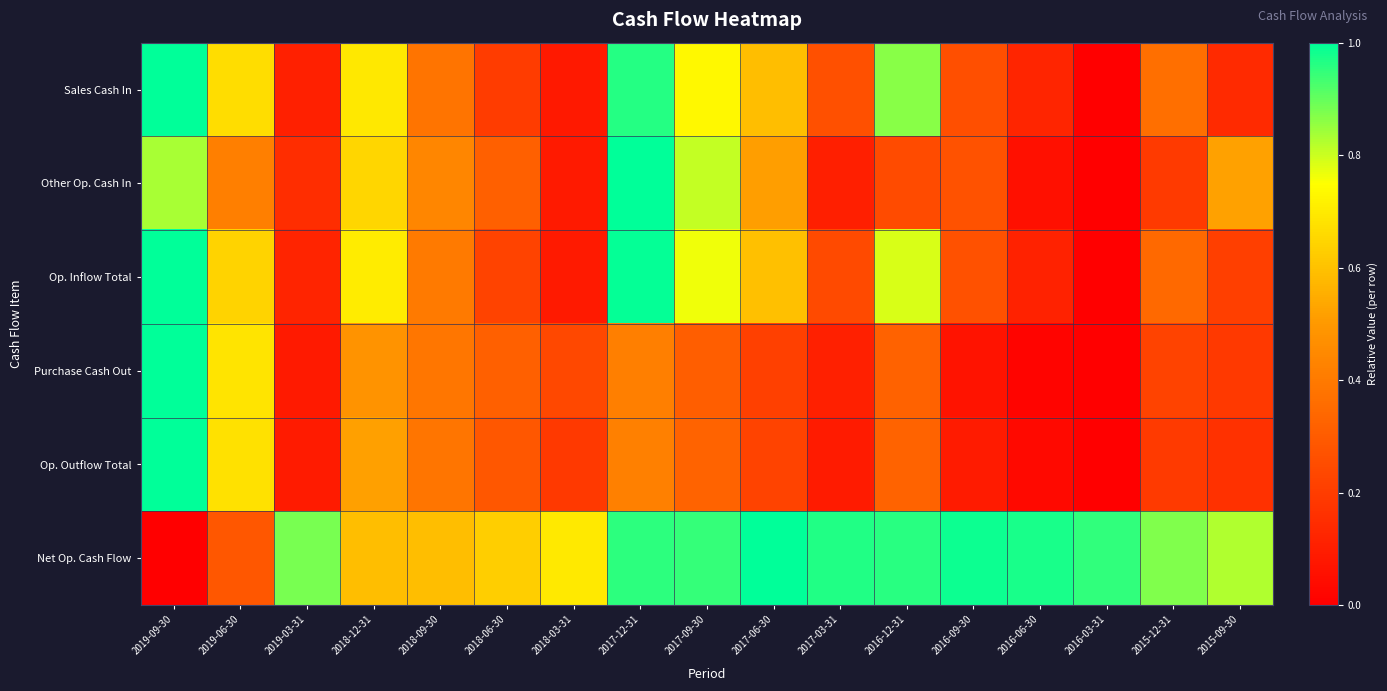

Rank the series at 2017-03-31 from highest to lowest value.

Net Op. Cash Flow, Sales Cash In, Op. Inflow Total, Purchase Cash Out, Other Op. Cash In, Op. Outflow Total